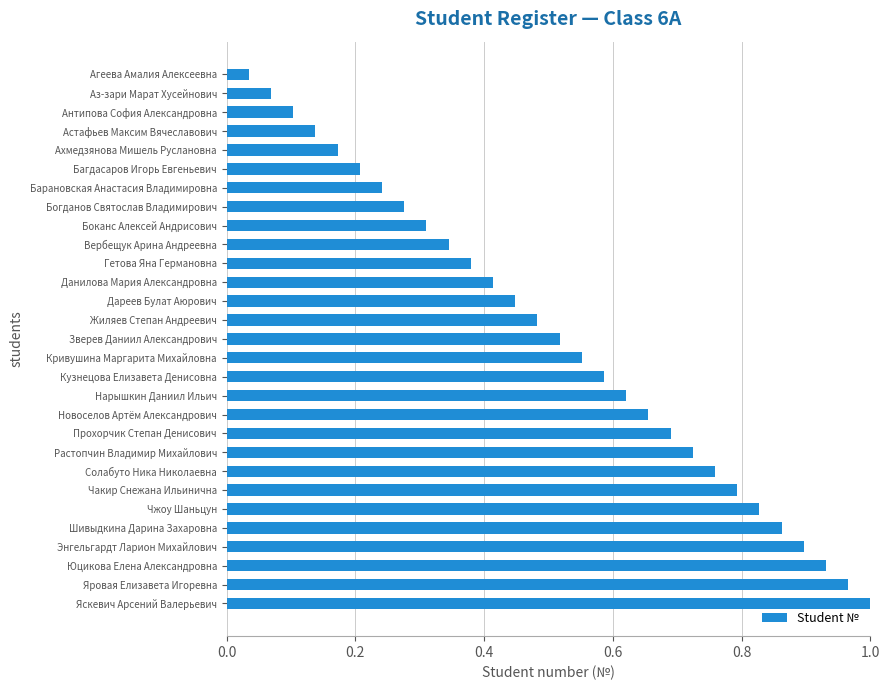

What is the label of the 26th bar from the bottom?

Астафьев Максим Вячеславович